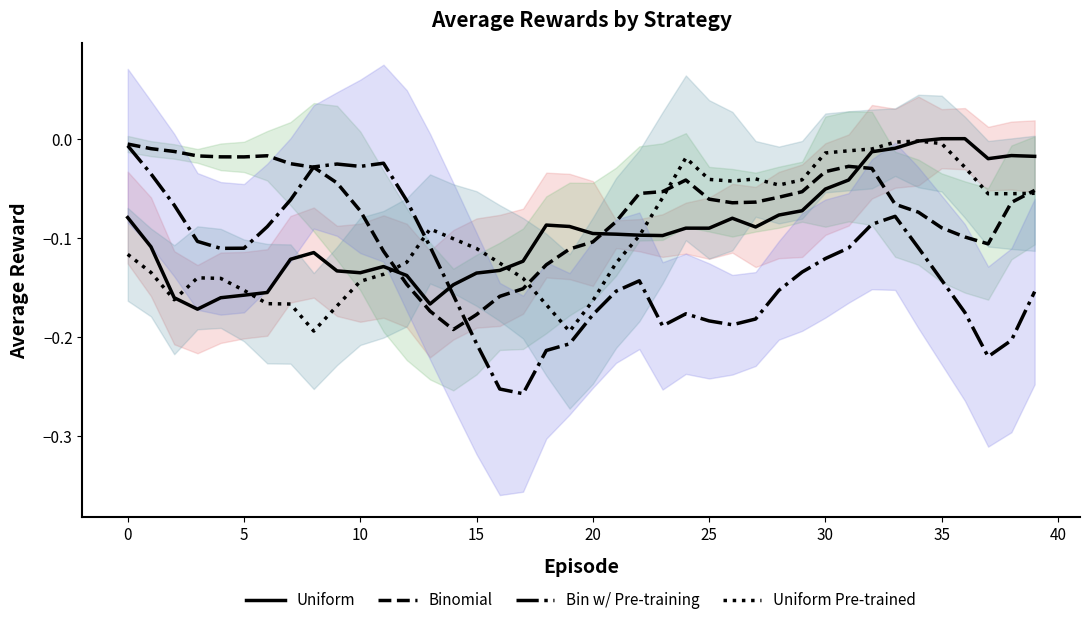

Between which two adjacent categories do avg_rewards_uniform and avg_rewards_binomial first intersect?

11 and 12